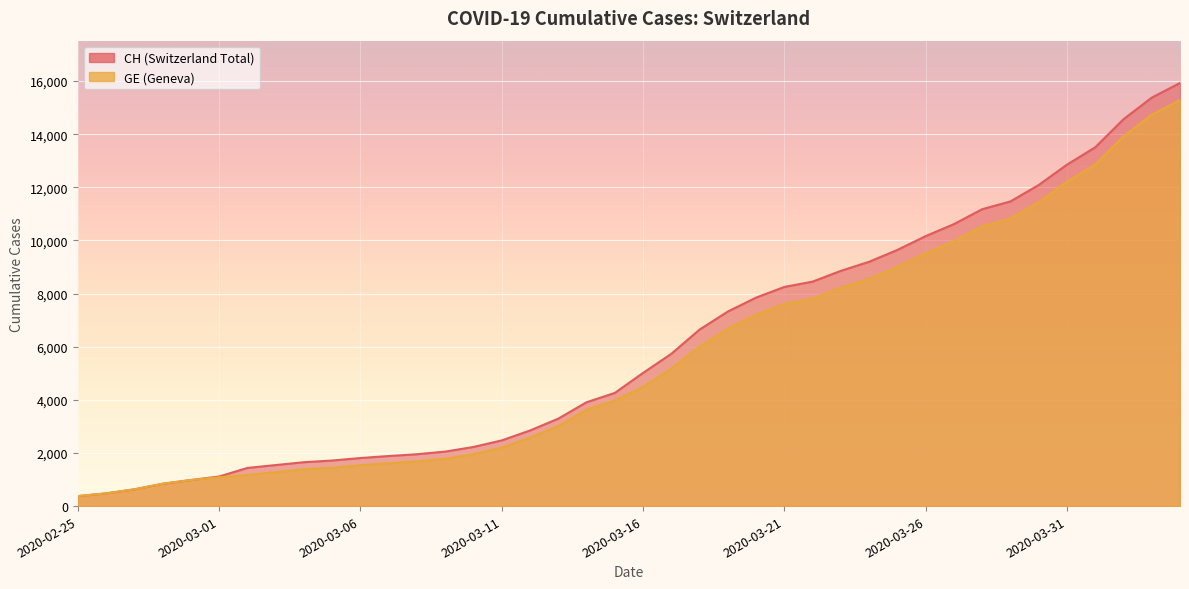

Reading left to right, extract all data points from this chart.

CH: 2020-02-25=375	2020-02-26=479	2020-02-27=630	2020-02-28=840	2020-02-29=981	2020-03-01=1113	2020-03-02=1436	2020-03-03=1544	2020-03-04=1652	2020-03-05=1715	2020-03-06=1809	2020-03-07=1885	2020-03-08=1952	2020-03-09=2051	2020-03-10=2226	2020-03-11=2472	2020-03-12=2845	2020-03-13=3291	2020-03-14=3908	2020-03-15=4259	2020-03-16=5012	2020-03-17=5731	2020-03-18=6644	2020-03-19=7323	2020-03-20=7847	2020-03-21=8249	2020-03-22=8449	2020-03-23=8855	2020-03-24=9196	2020-03-25=9642	2020-03-26=10162	2020-03-27=10613	2020-03-28=11175	2020-03-29=11467	2020-03-30=12086	2020-03-31=12852	2020-04-01=13505	2020-04-02=14561	2020-04-03=15375	2020-04-04=15926
GE: 2020-02-25=375	2020-02-26=479	2020-02-27=630	2020-02-28=840	2020-02-29=981	2020-03-01=1083	2020-03-02=1171	2020-03-03=1278	2020-03-04=1384	2020-03-05=1447	2020-03-06=1538	2020-03-07=1614	2020-03-08=1681	2020-03-09=1780	2020-03-10=1955	2020-03-11=2201	2020-03-12=2574	2020-03-13=3010	2020-03-14=3627	2020-03-15=3978	2020-03-16=4485	2020-03-17=5174	2020-03-18=6002	2020-03-19=6681	2020-03-20=7205	2020-03-21=7607	2020-03-22=7807	2020-03-23=8213	2020-03-24=8554	2020-03-25=9000	2020-03-26=9520	2020-03-27=9971	2020-03-28=10533	2020-03-29=10825	2020-03-30=11444	2020-03-31=12210	2020-04-01=12863	2020-04-02=13919	2020-04-03=14733	2020-04-04=15284